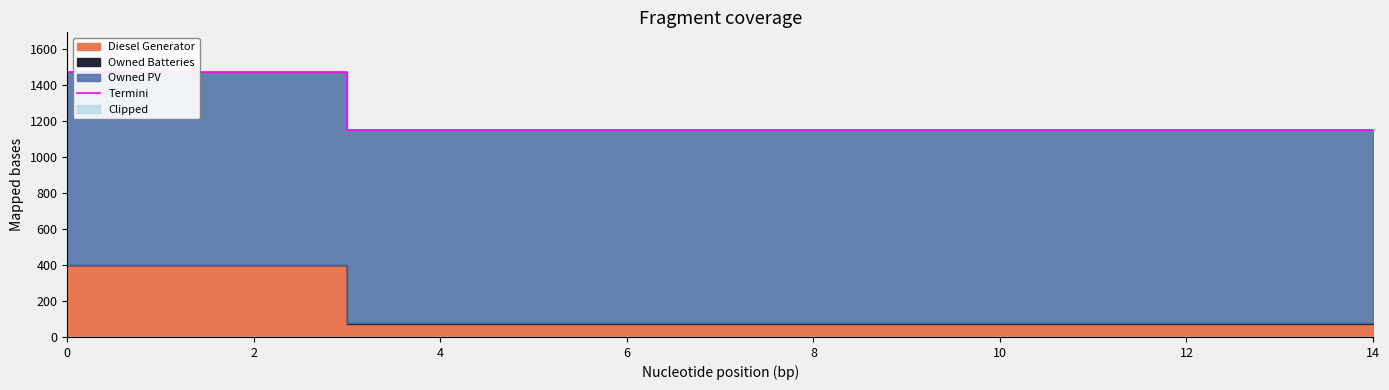

What is the sum of all values?

18177